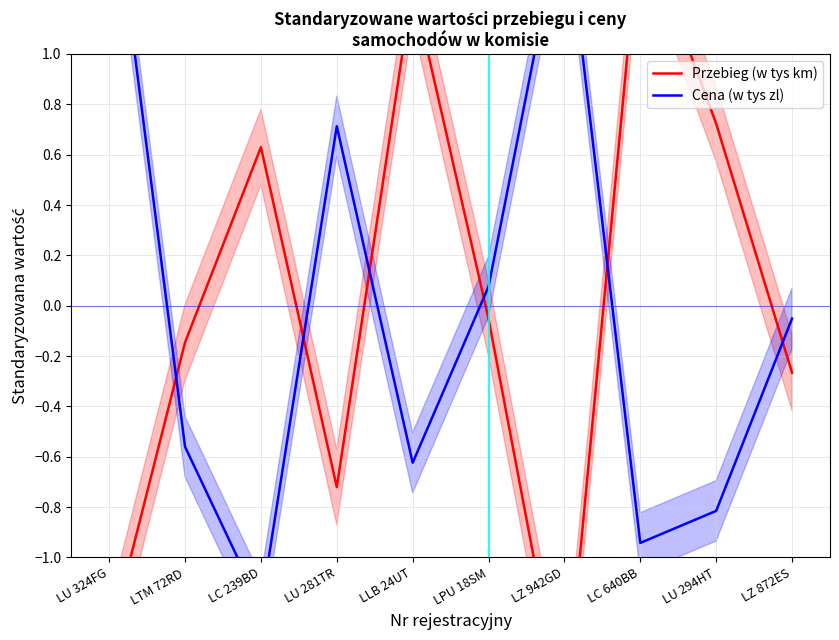

What is the label of the 2nd point from the right?

LU 294HT